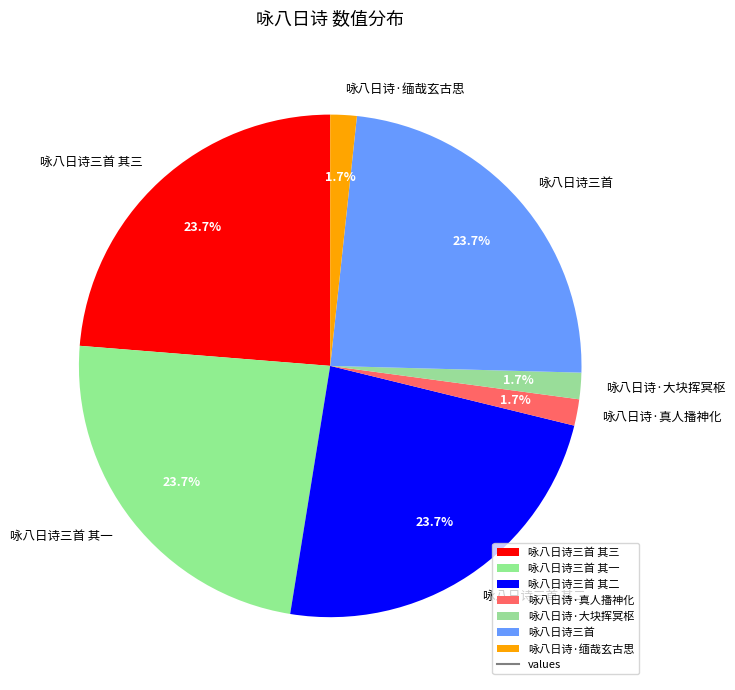

Does 咏八日诗三首 其三 represent more than half of the total?

No